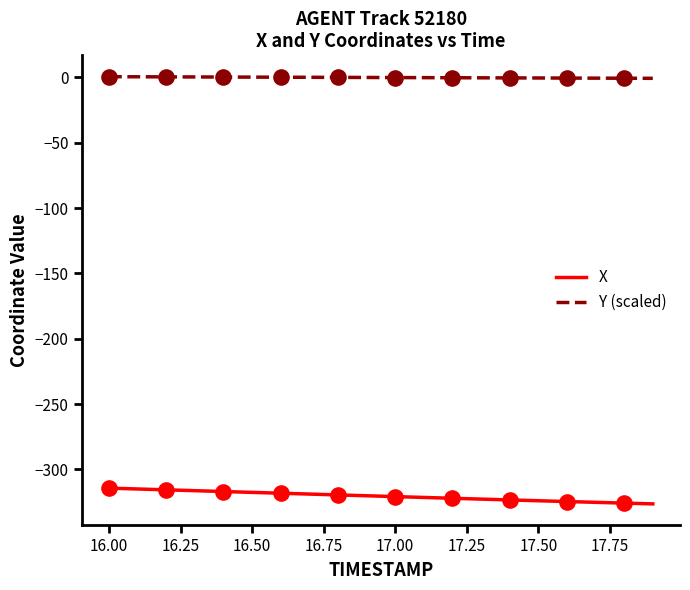

What are all the series names shown in the legend?

X, Y (scaled)